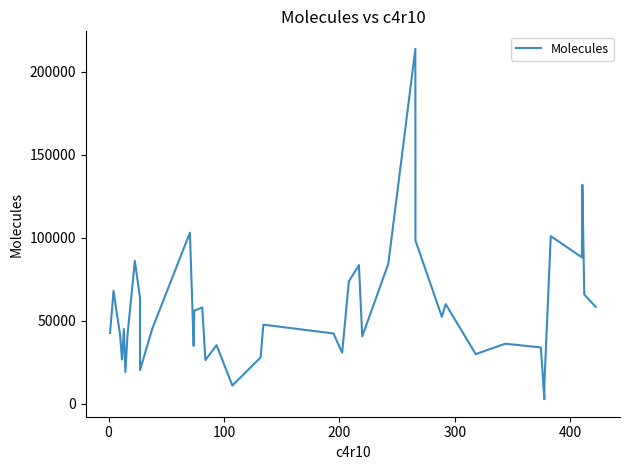

How many values are below 45093?

20